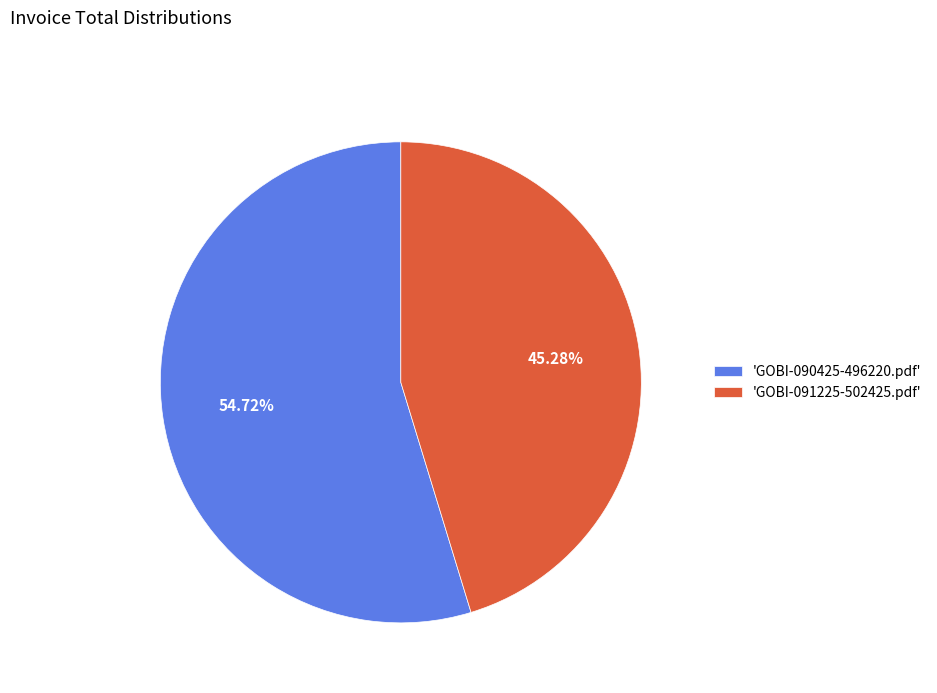

Rank the categories by value from lowest to highest.

'GOBI-091225-502425.pdf', 'GOBI-090425-496220.pdf'